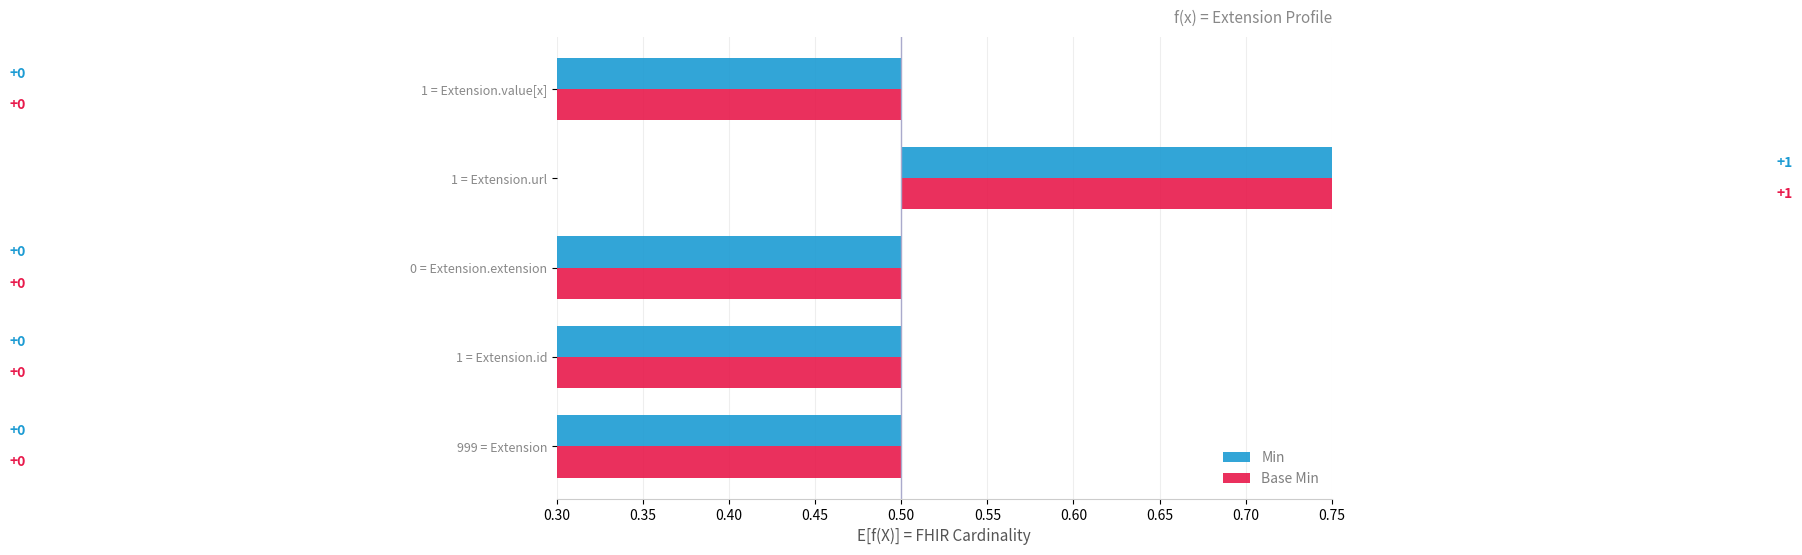

How many groups of bars are there?

5